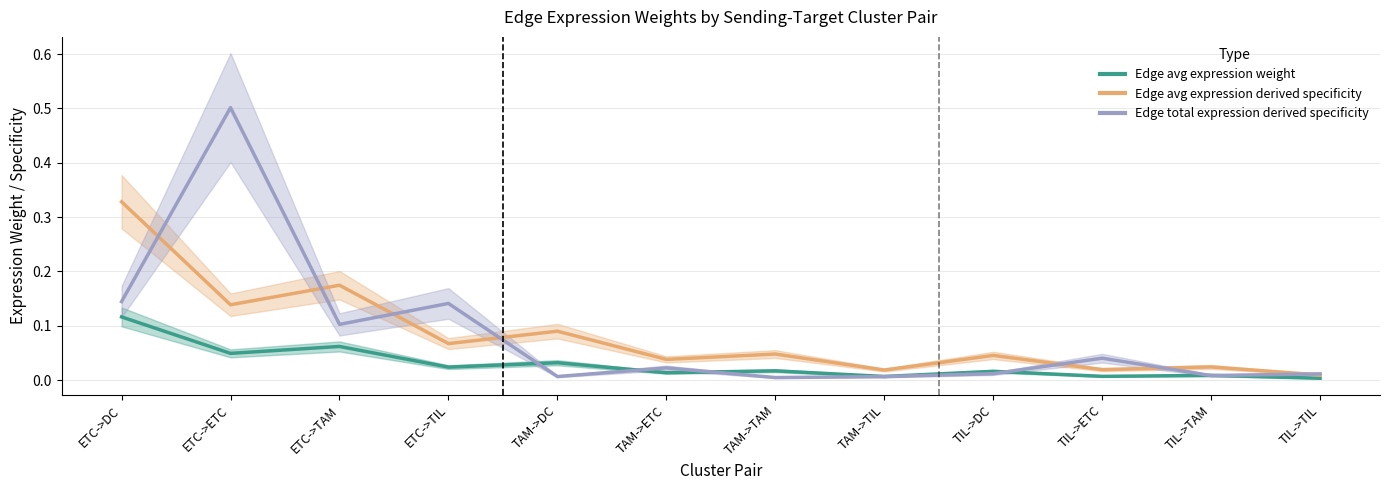

True or false: Edge total expression derived specificity has more than 2 points higher than both neighbors.

True